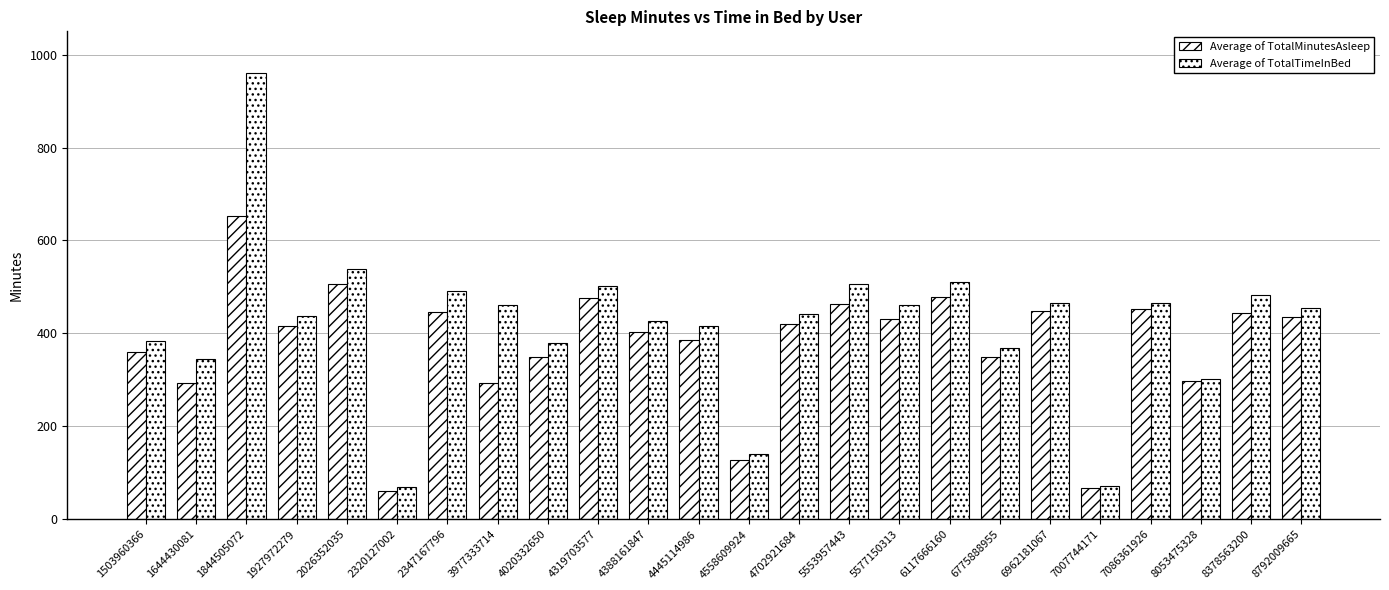

How many values in the Average of TotalMinutesAsleep series exceed 421?

12